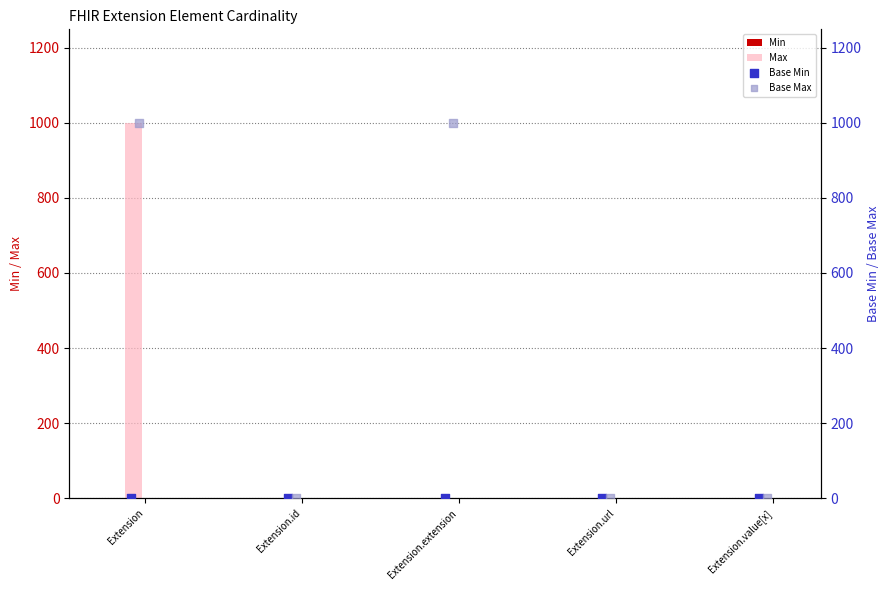

What are all the series names shown in the legend?

Min, Max, Base Min, Base Max